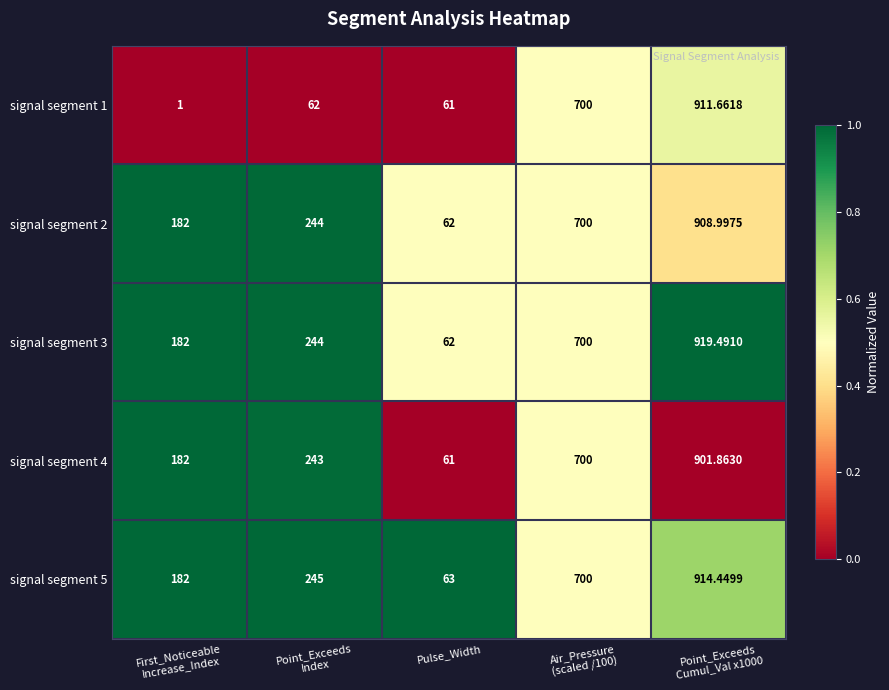

Between Point_Exceeds
Index and Air_Pressure
(scaled /100), which series saw the biggest shift?

signal segment 1